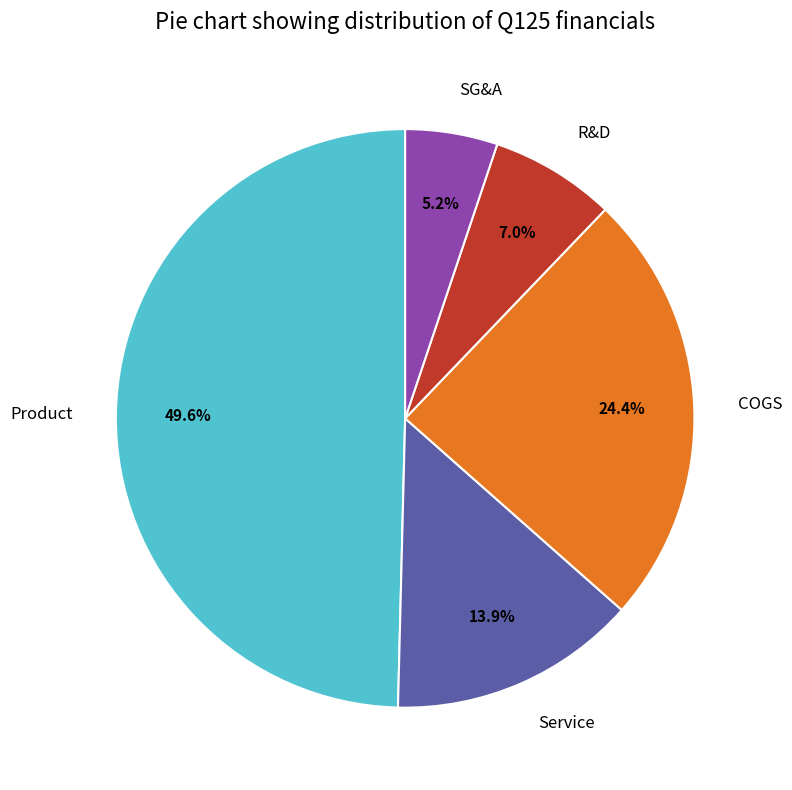

What percentage is the Product slice, to the nearest percent?

50%